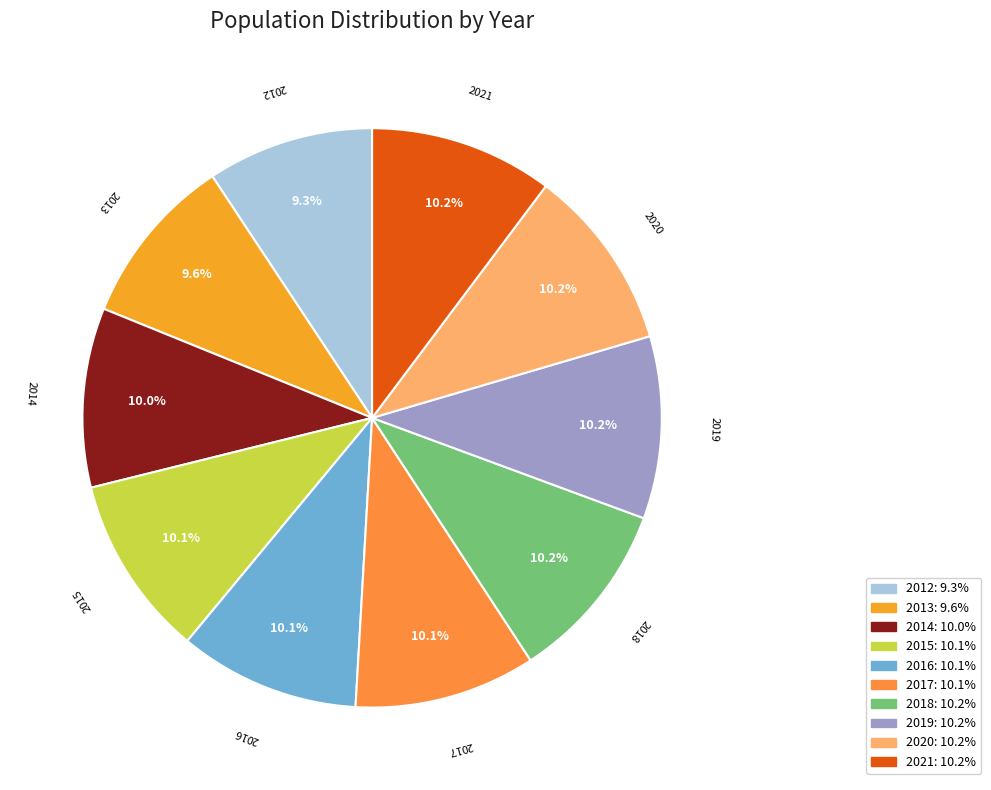

Combined, what portion of the pie is 2019 and 2012?

19.5%